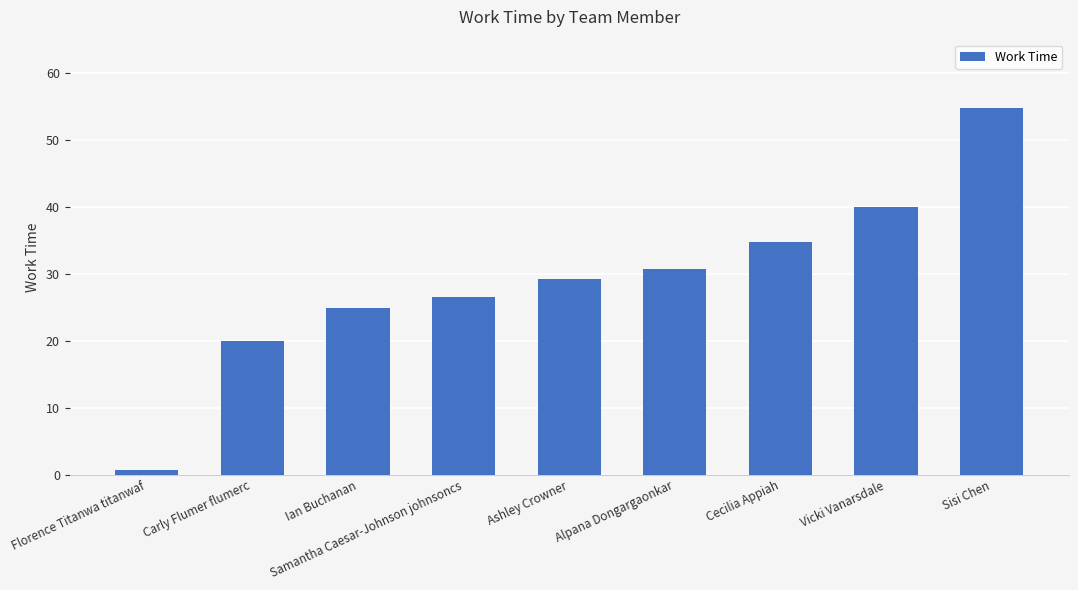

Approximately how many times larger is the value at Ashley Crowner compared to Vicki Vanarsdale?

0.7